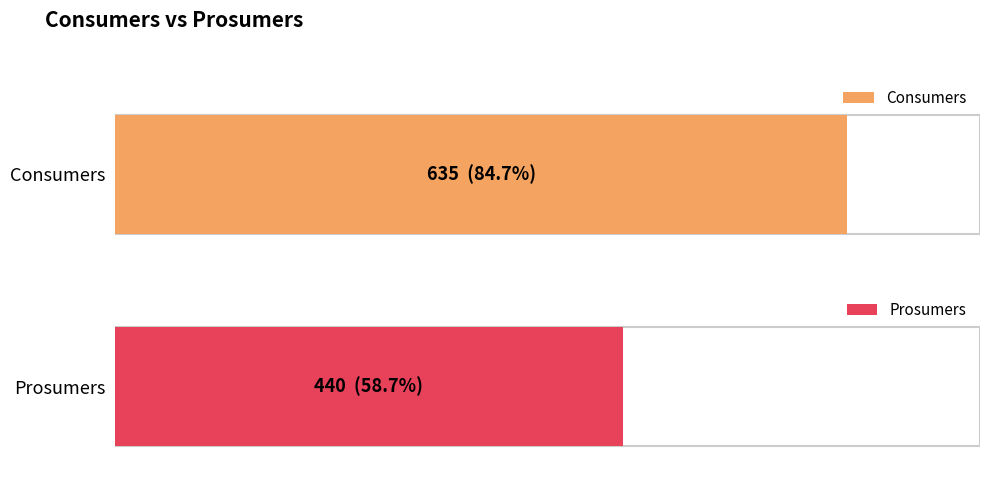

Which series has the largest total across all categories?

Consumers